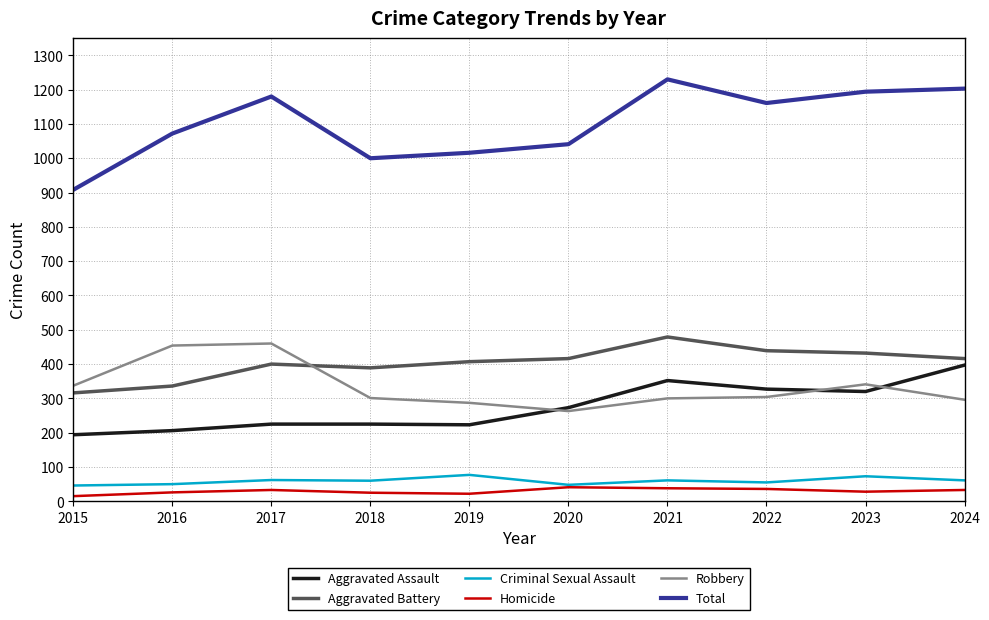

What is the total value across all series at 2021?

2460